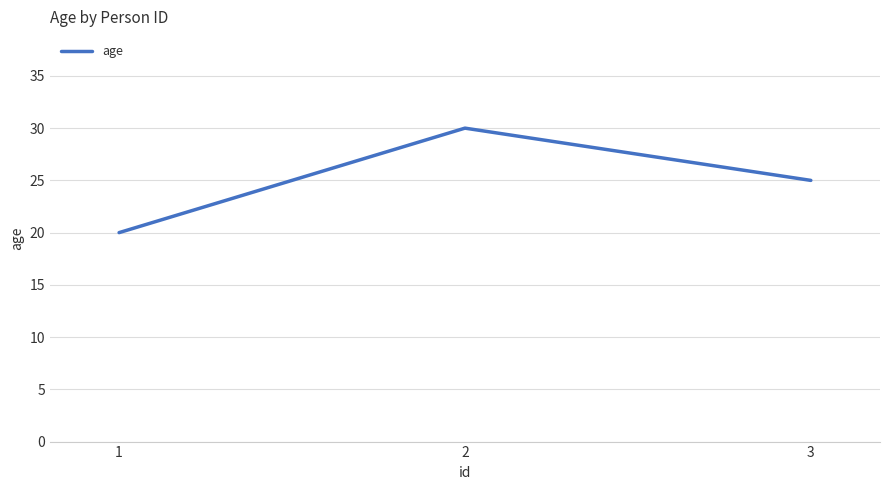

Rank the categories by value from lowest to highest.

1, 3, 2